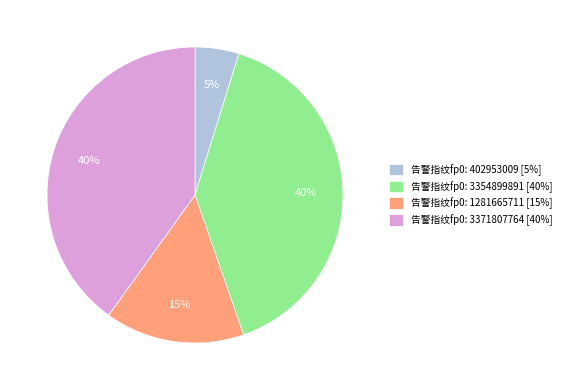

Is the sum of 告警指纹fp0: 402953009 [5%] and 告警指纹fp0: 3354899891 [40%] greater than half?

No